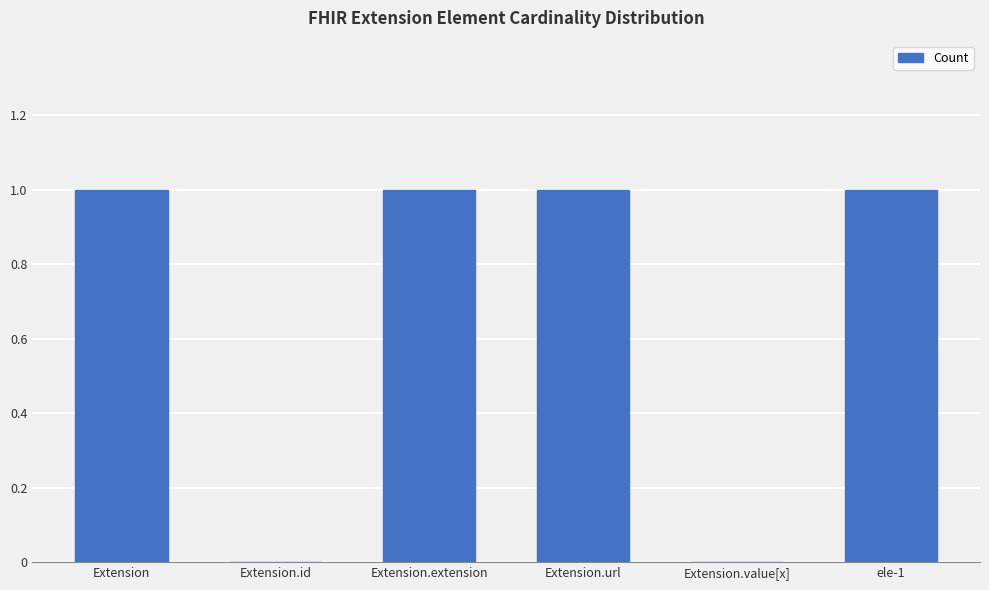

What is the average value?

1